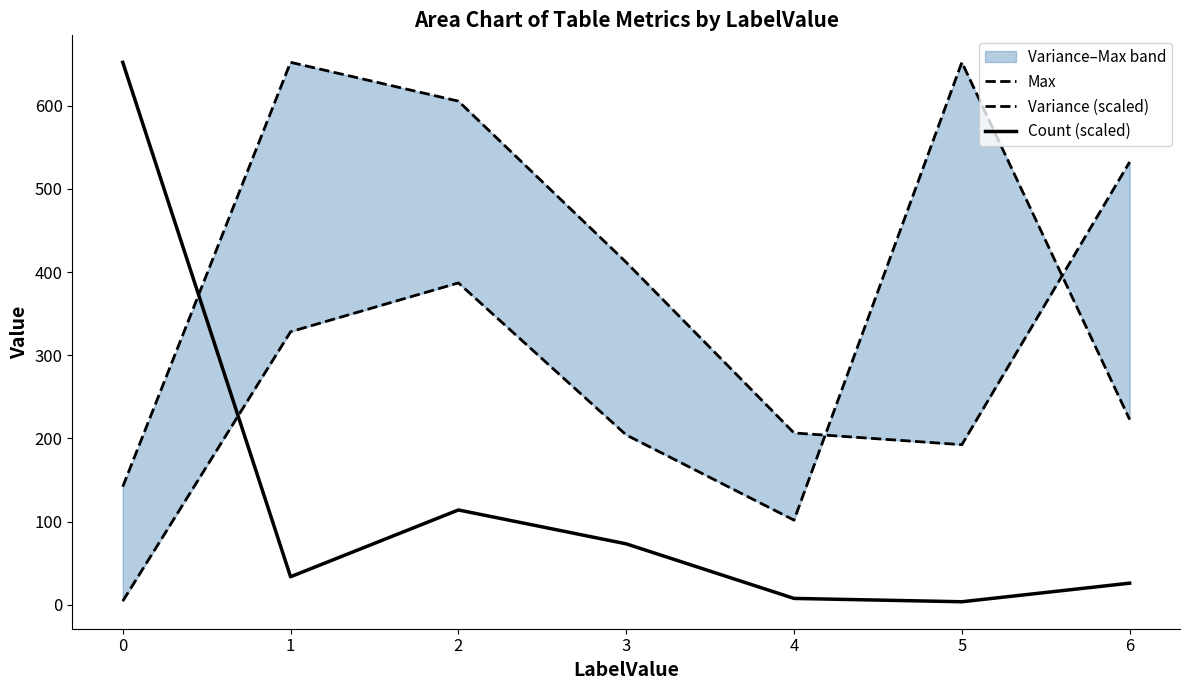

The Max series shows 635.5 at 3. True or false?

False